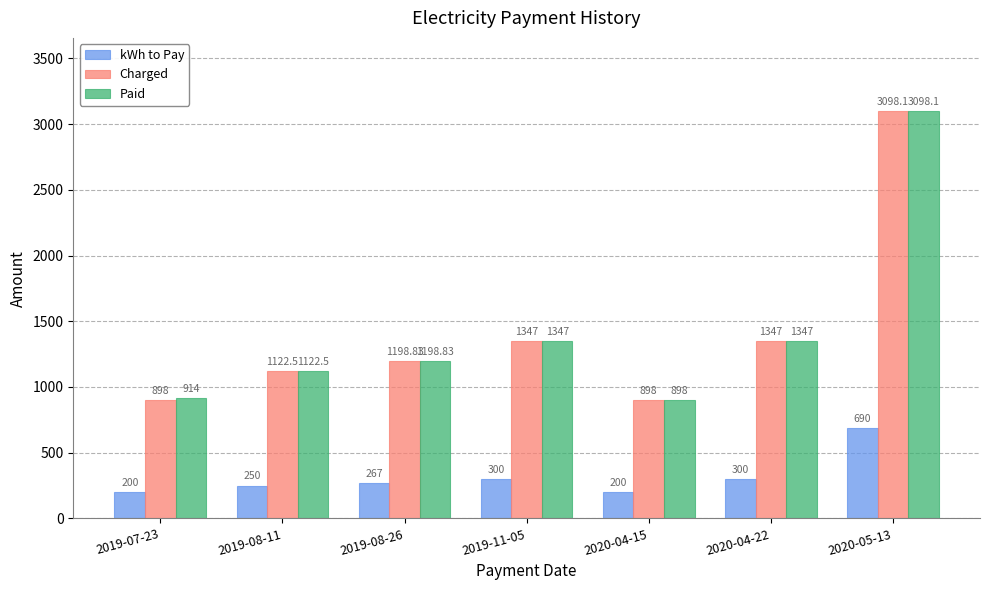

At 2019-07-23, list the series in order from largest to smallest.

Paid, Charged, kWh to Pay